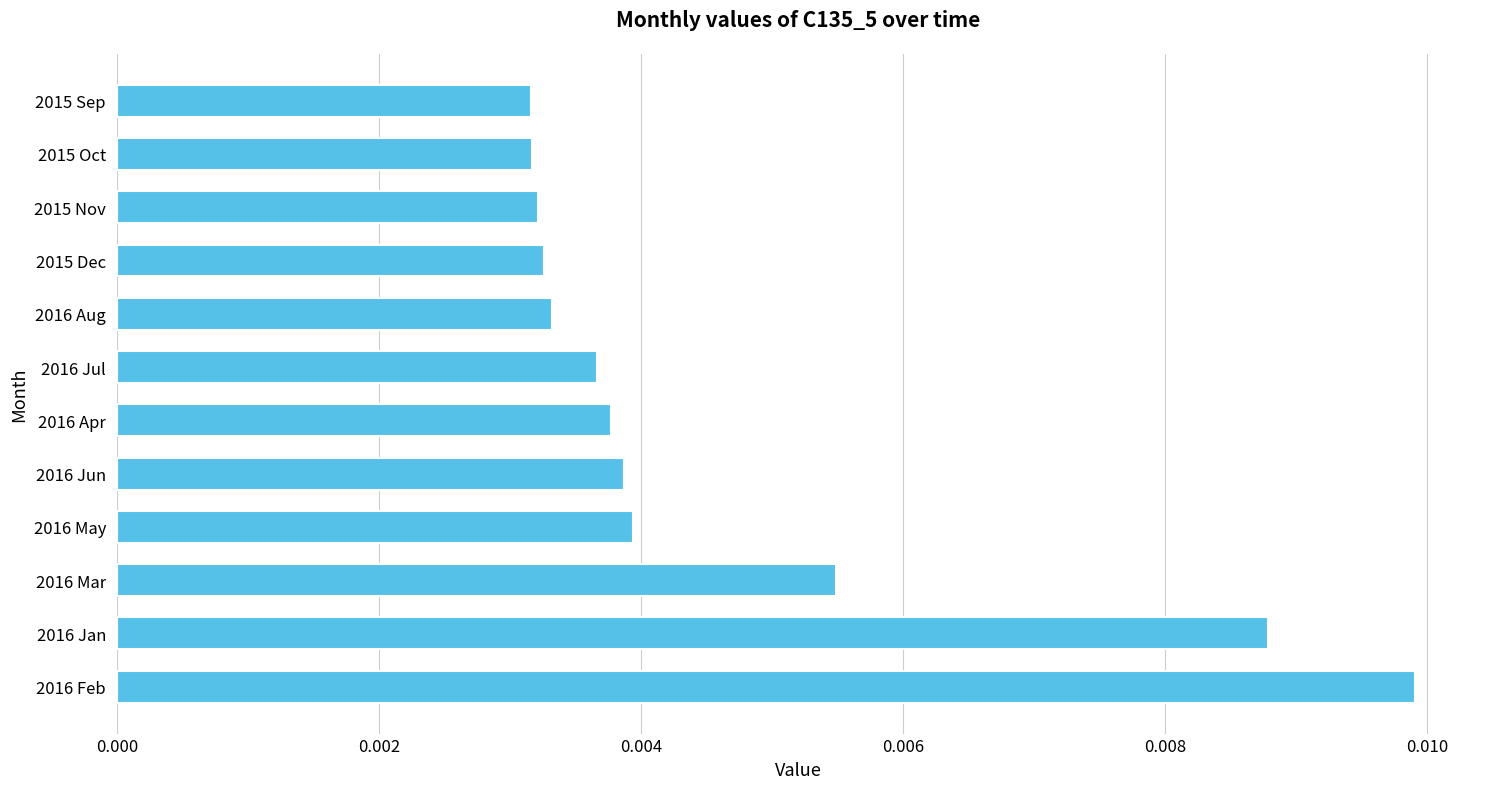

How many distinct data groups are displayed?

1